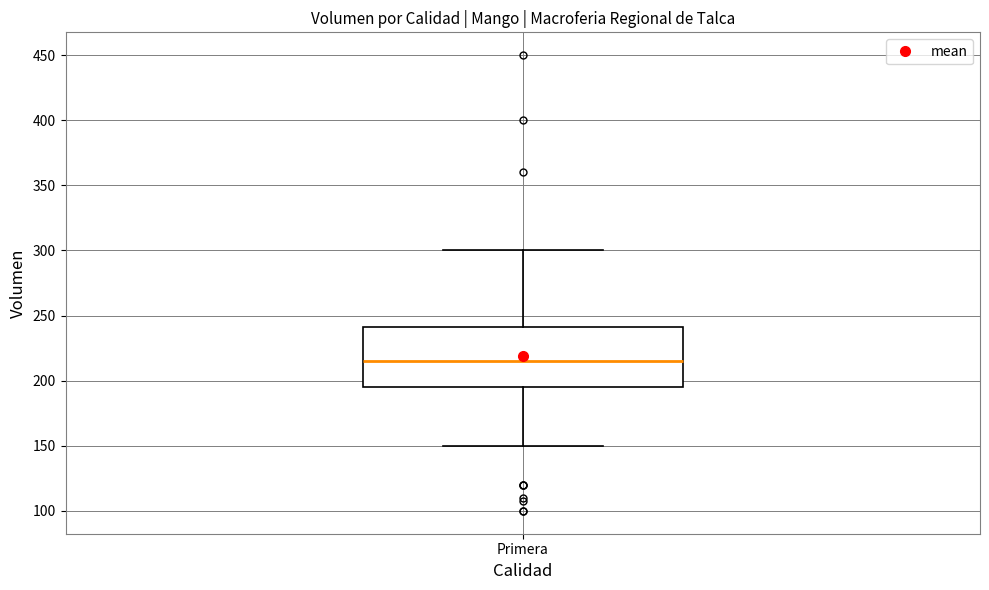

Read this box plot against the y-axis: the position of the median line, the range covered by the box, and the ends of both whiskers. The values are not printed on the chart, so give them approximately, as read against the axis.

median 215, box 195 to 240, whiskers 150 to 300